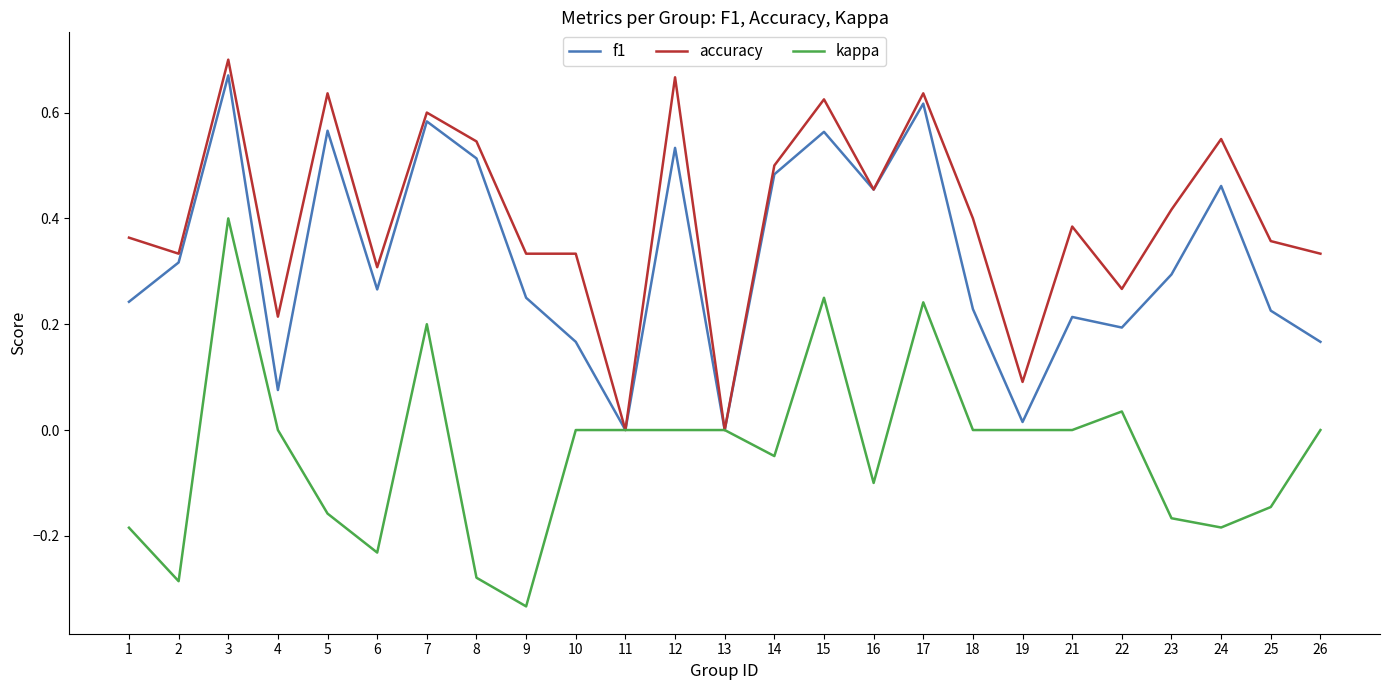

Which category has the highest value across all series?

3